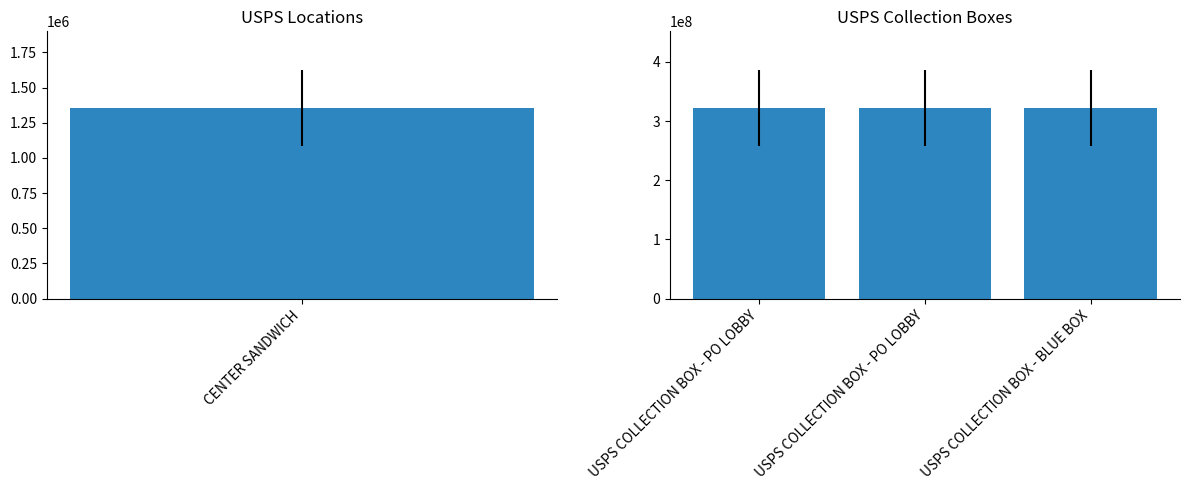

Approximately how many times larger is the value at USPS COLLECTION BOX - PO LOBBY compared to USPS COLLECTION BOX - PO LOBBY?

1.0